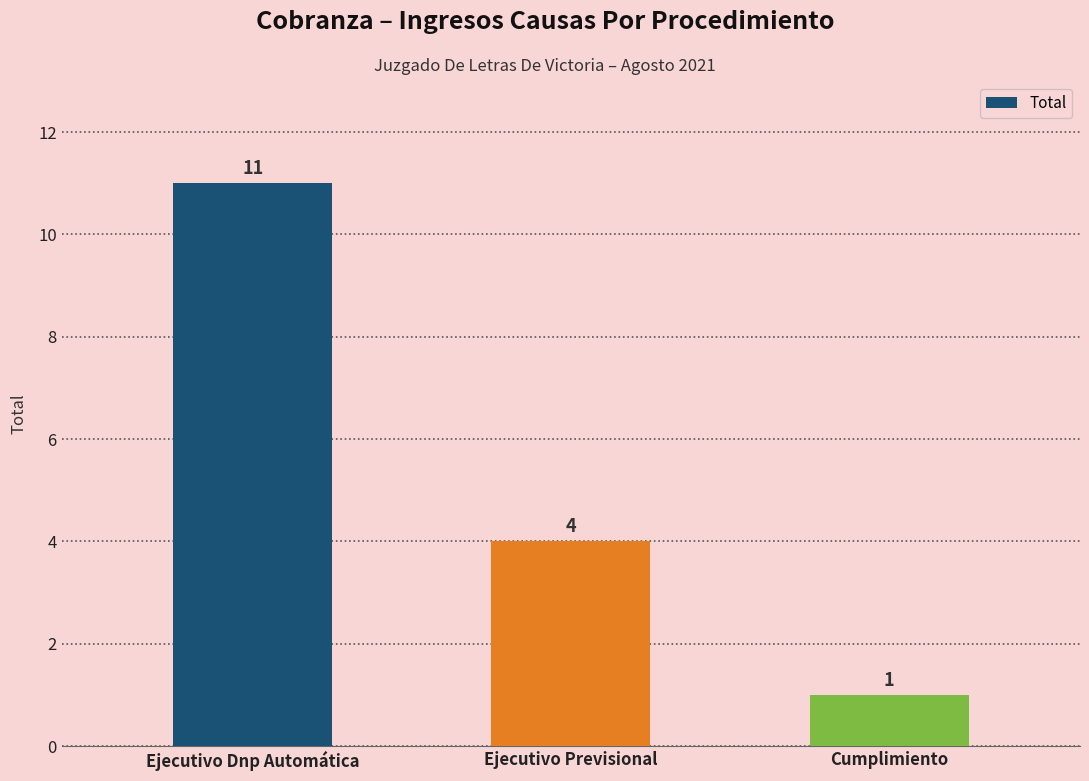

Reading right to left, transcribe all the data shown in this chart.

1	4	11